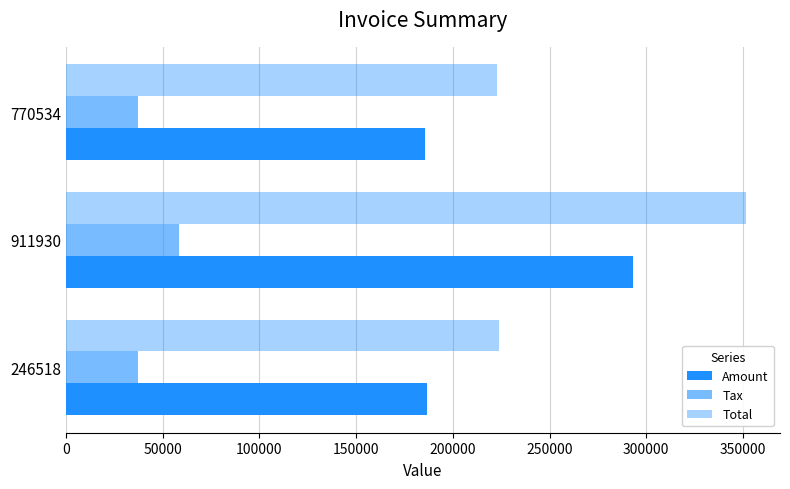

Count the number of categories in the chart.

3